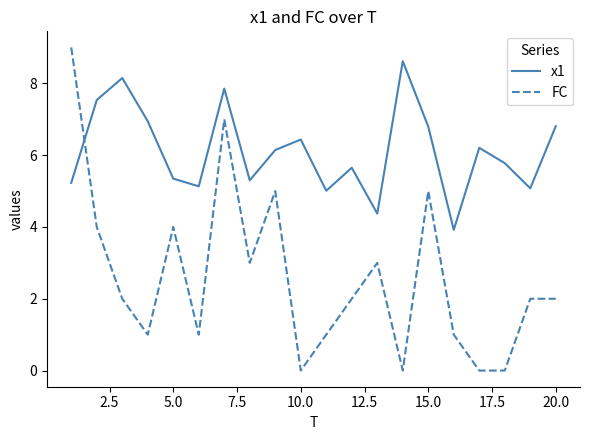

Which series has the largest total across all categories?

x1